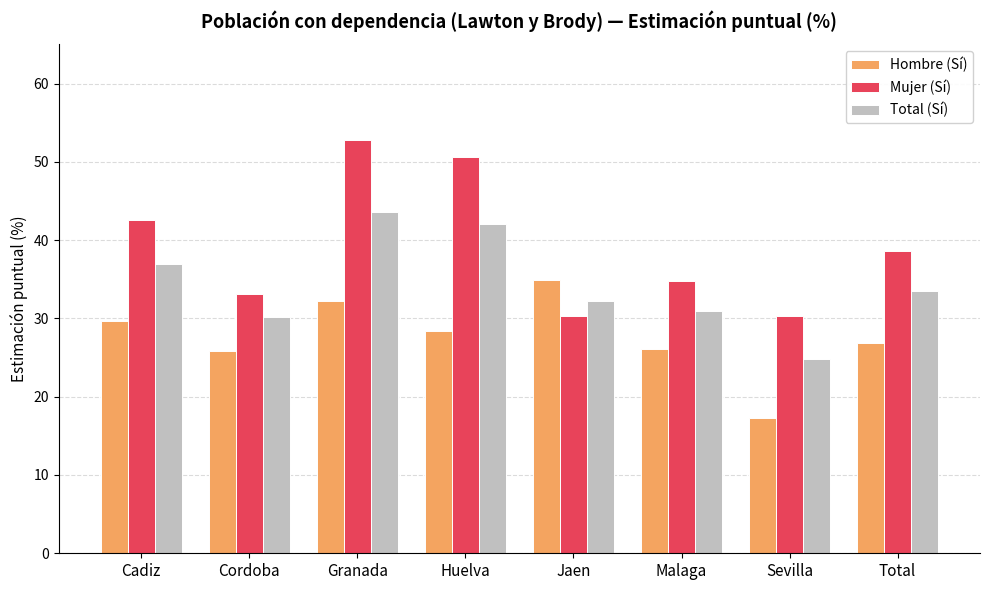

What are all the series names shown in the legend?

Hombre (Sí), Mujer (Sí), Total (Sí)